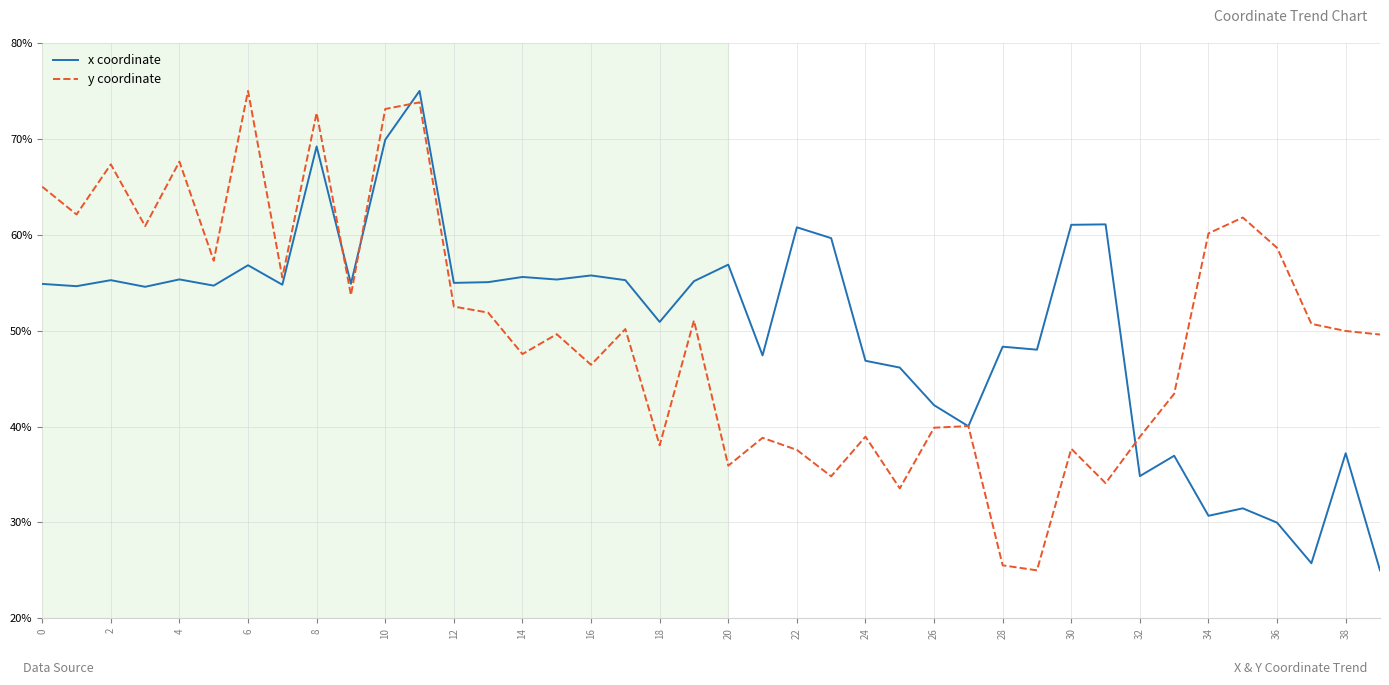

What is the minimum value for x coordinate?

25.0